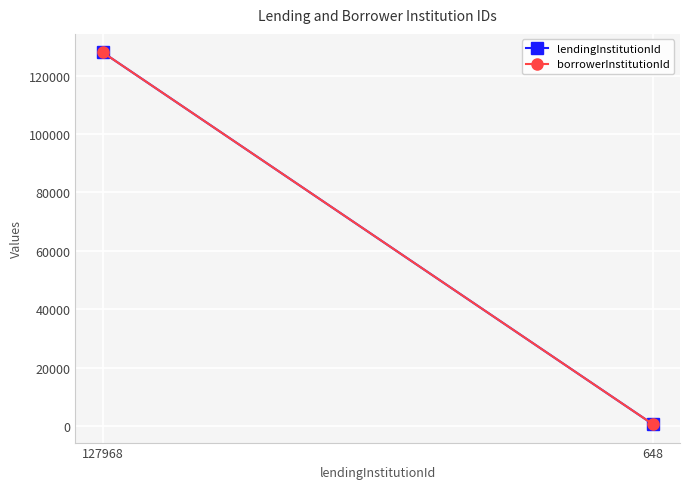

Read the lendingInstitutionId value at 127968.

127968